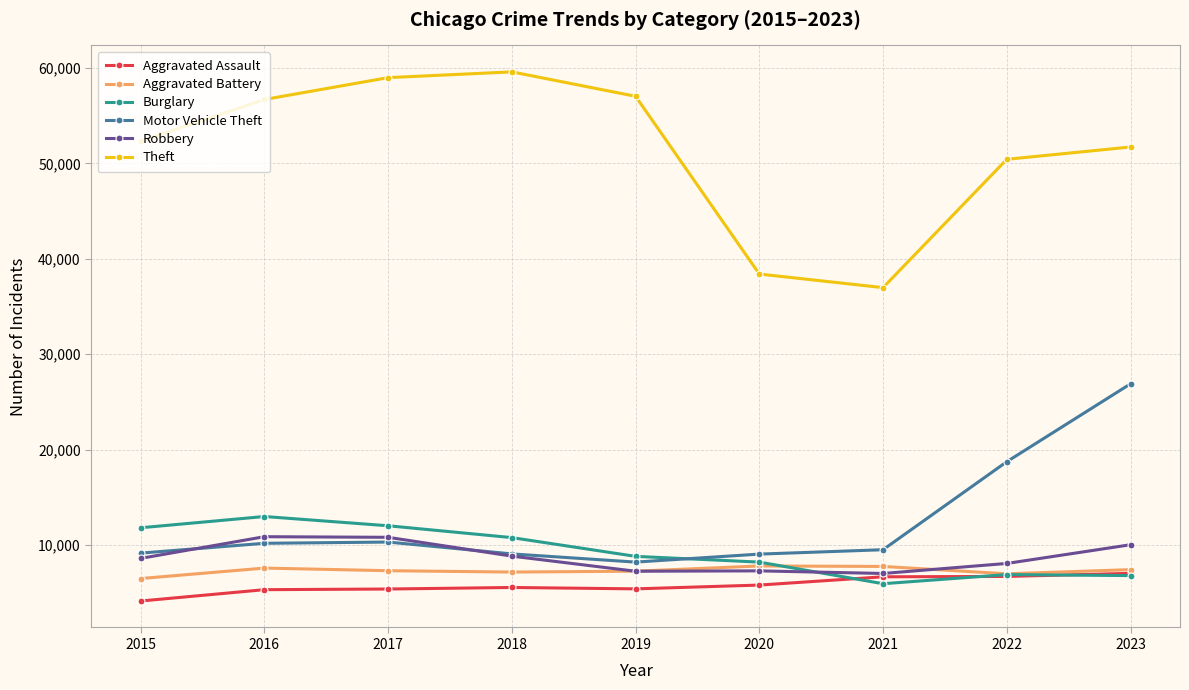

How many times do Robbery and Burglary cross each other?

1